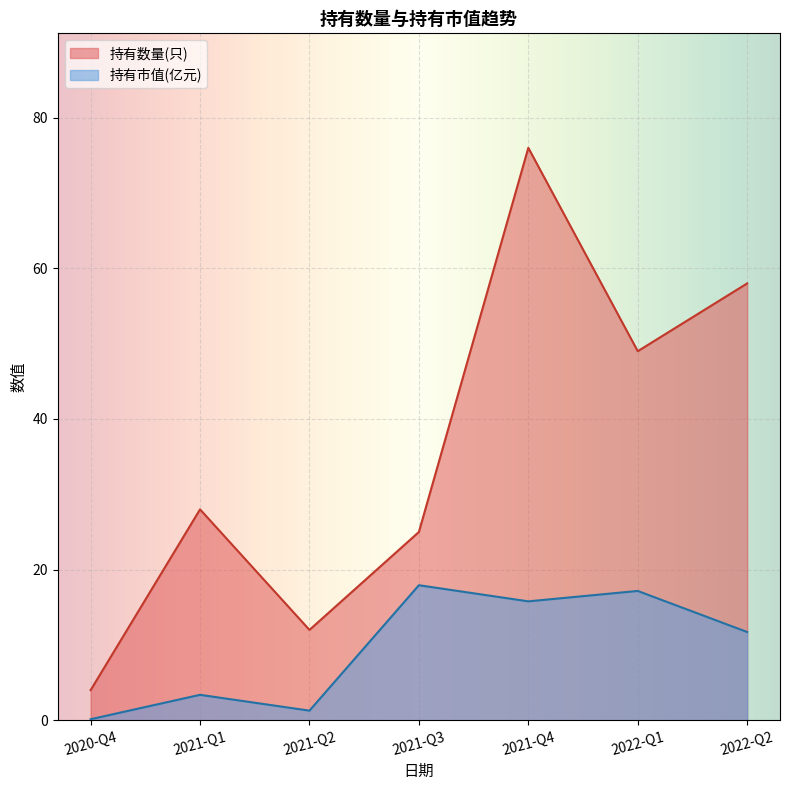

At which label is 持有数量(只) closest to 40?

2022-Q1